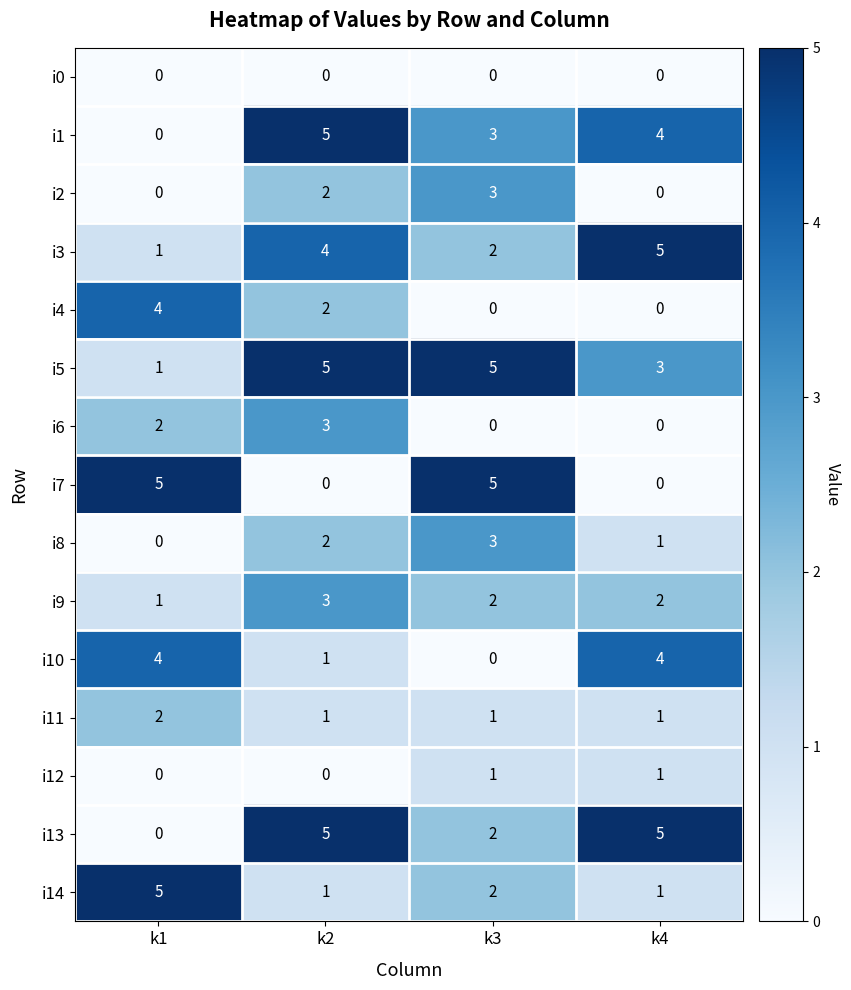

True or false: i5 has a value of 3 at k3.

False